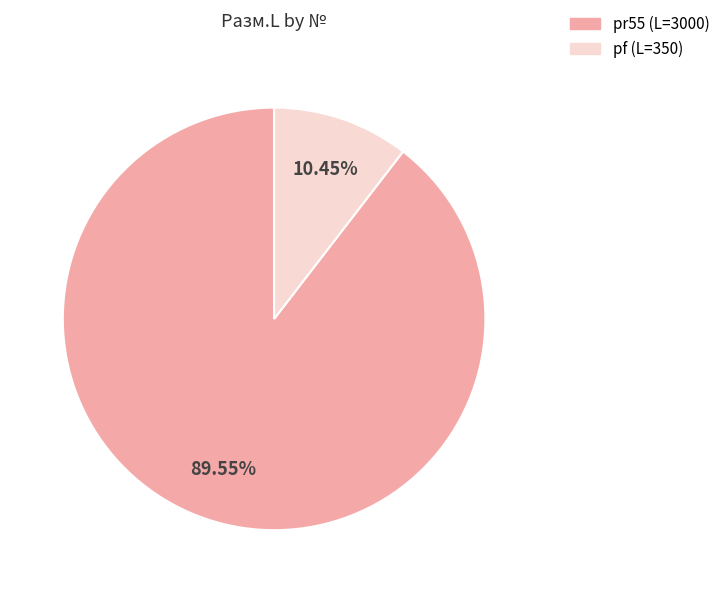

Do pr55 (L=3000) and pf (L=350) together represent more than half of the pie?

Yes